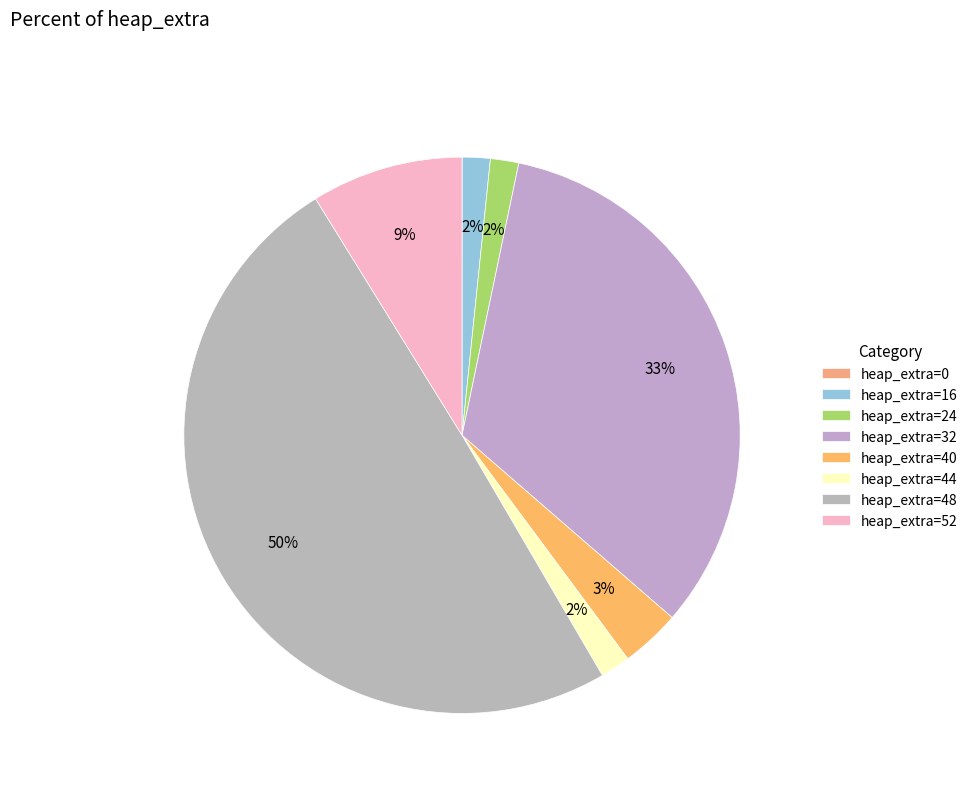

What is the largest slice in the pie chart?

heap_extra=48